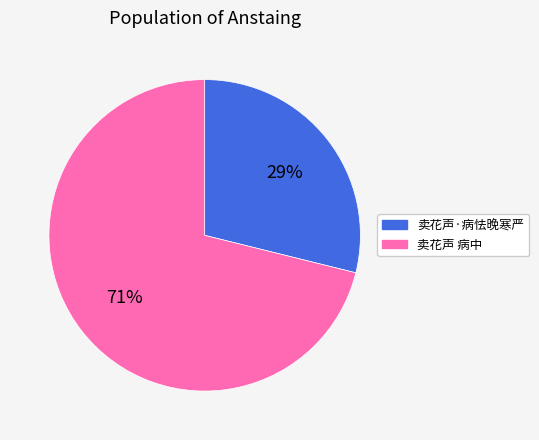

Combined, do 卖花声·病怯晚寒严 and 卖花声 病中 account for over 50%?

Yes